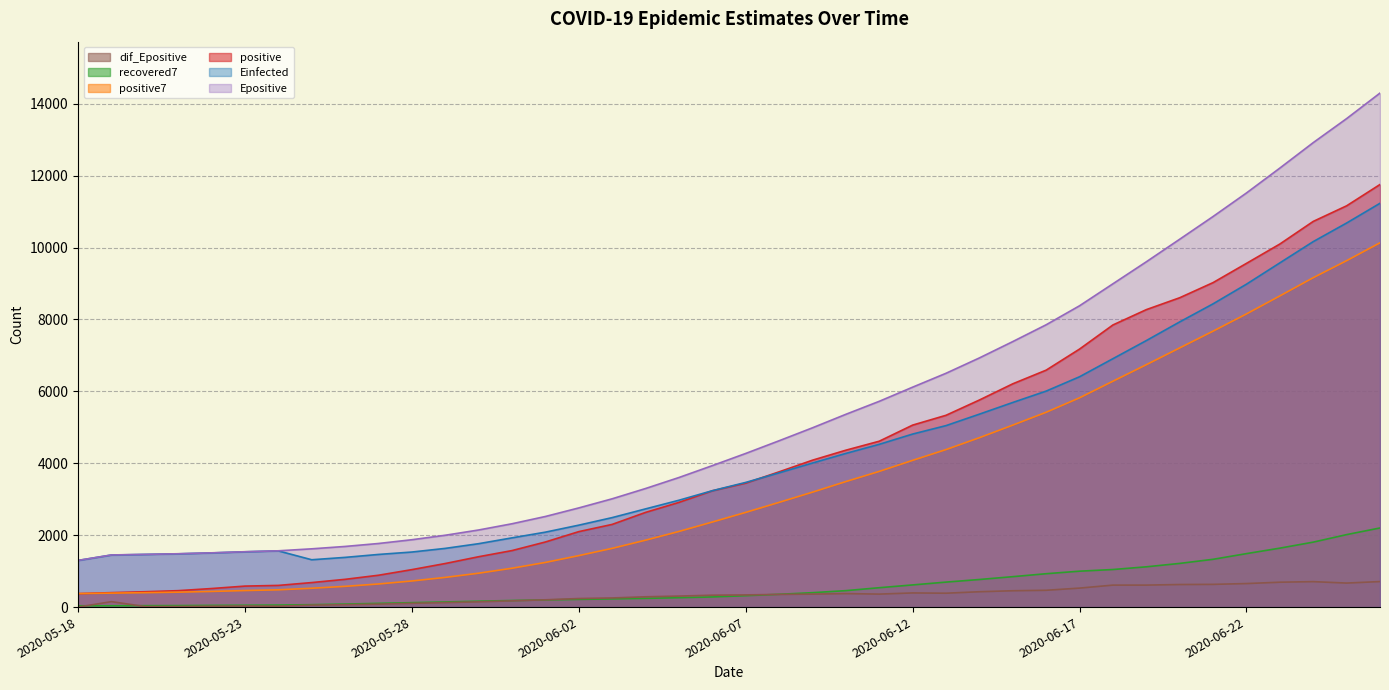

Where is recovered7 nearest to the value 1118?

2020-06-19